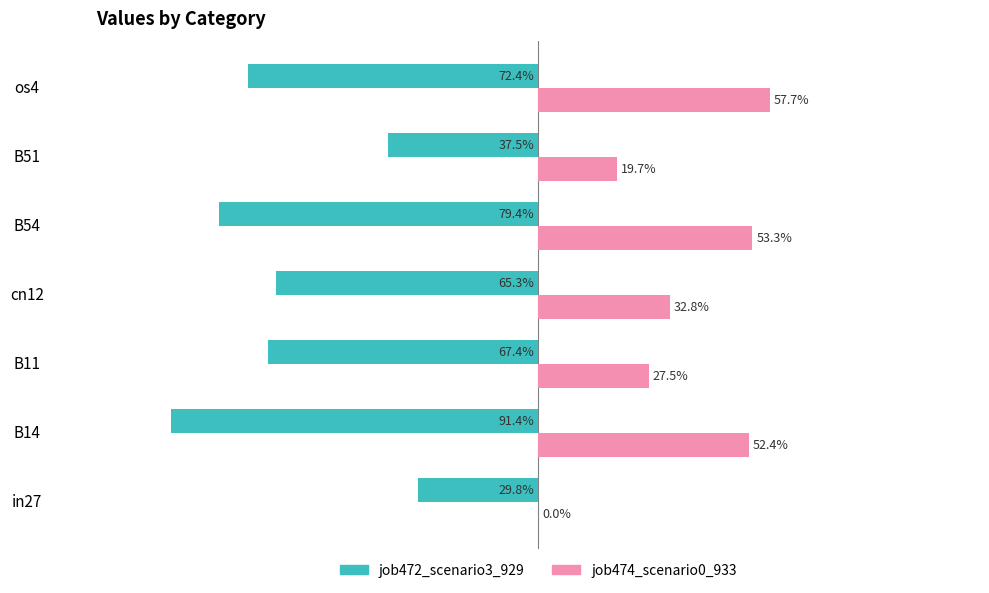

What are all the series names shown in the legend?

job472_scenario3_929, job474_scenario0_933